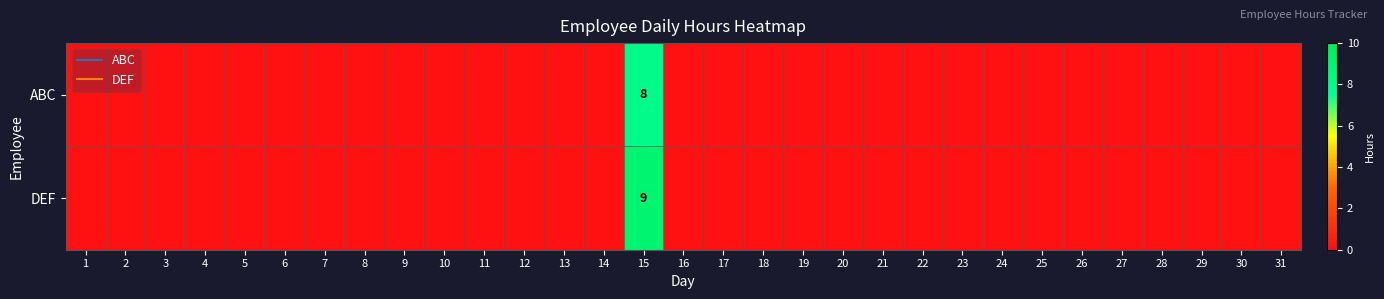

How many positive values does the DEF series have?

1